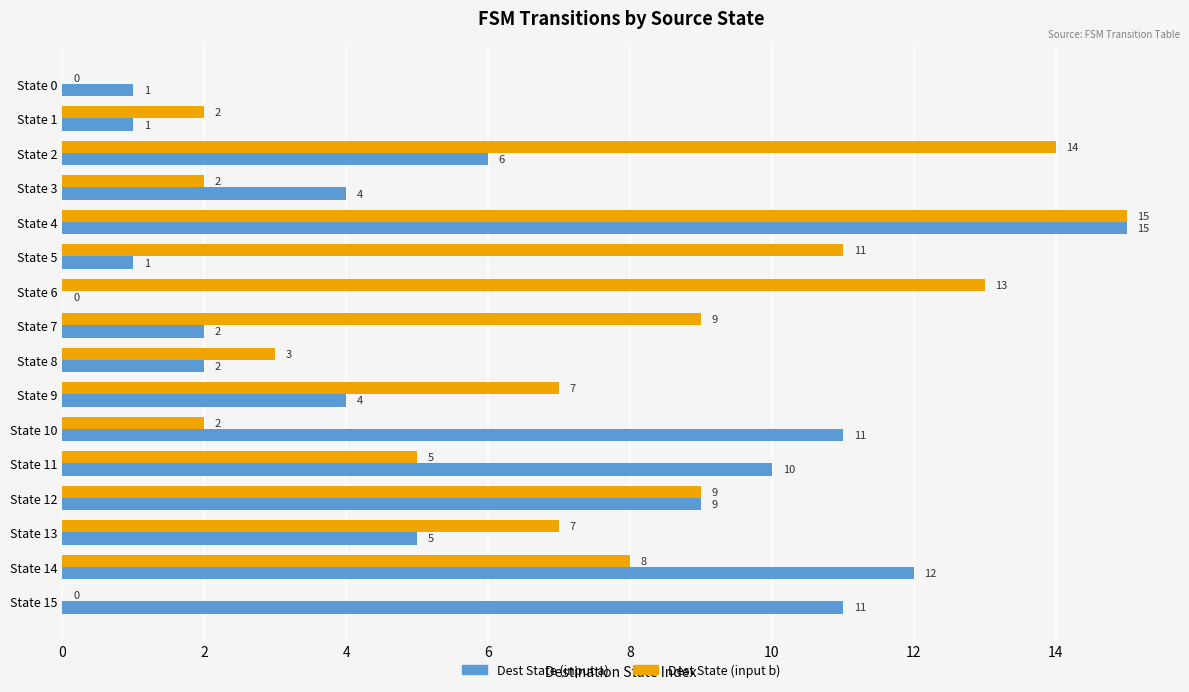

The Dest State (input b) series shows 1 at State 1. True or false?

False